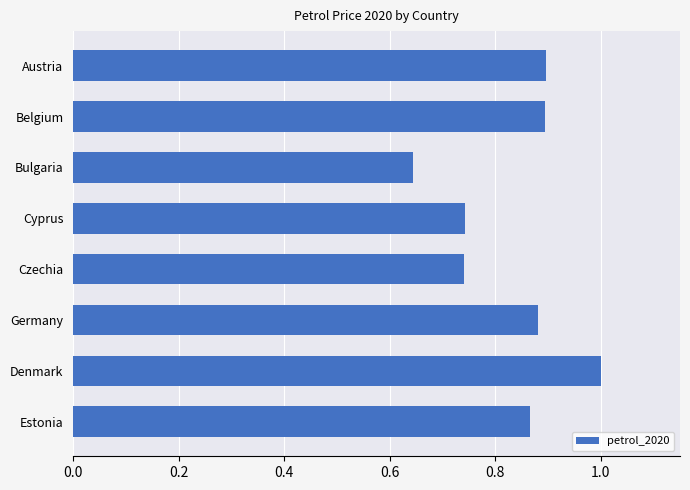

What is the average value?

0.8